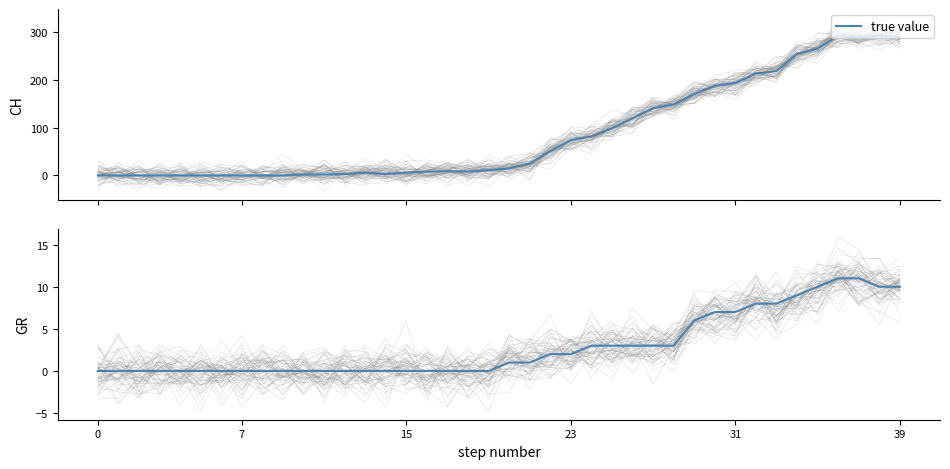

True or false: GR true value and true value cross at least once.

False